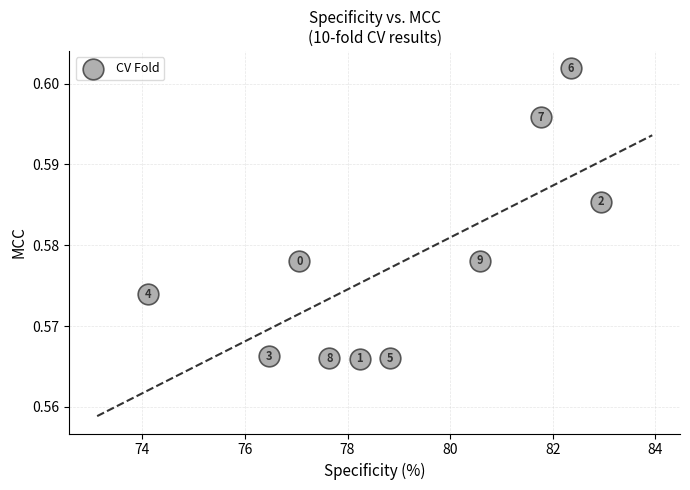

What is the average X value?

79.0